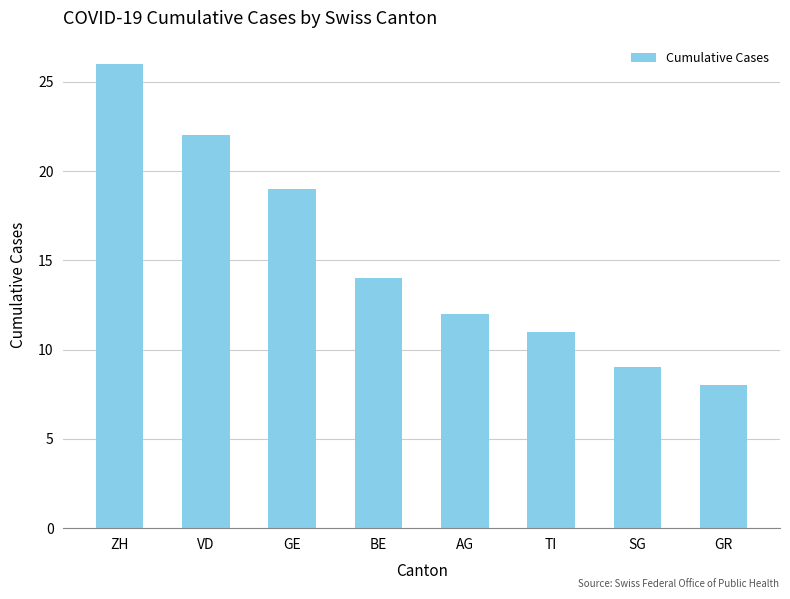

Which has a higher value, GR or ZH?

ZH